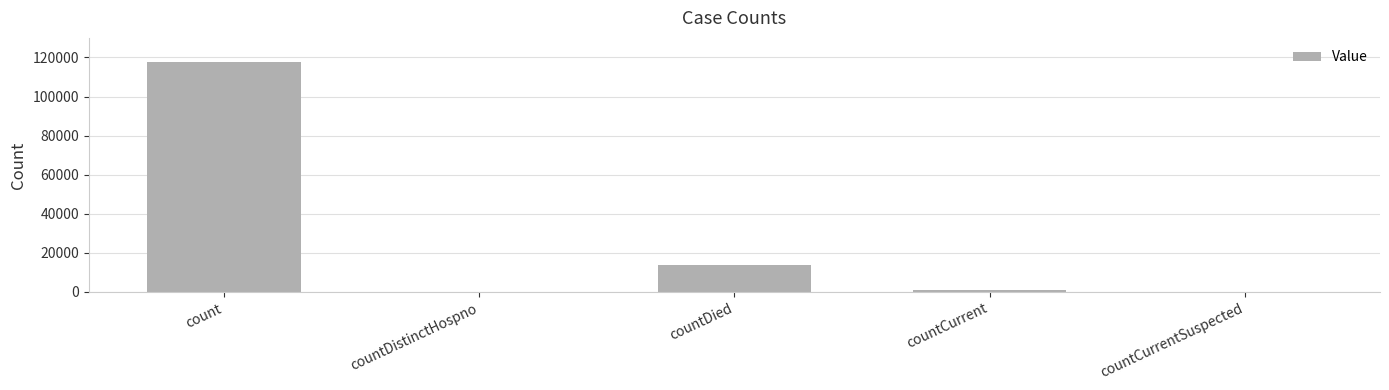

Reading left to right, extract all data points from this chart.

117605	0	13578	862	0